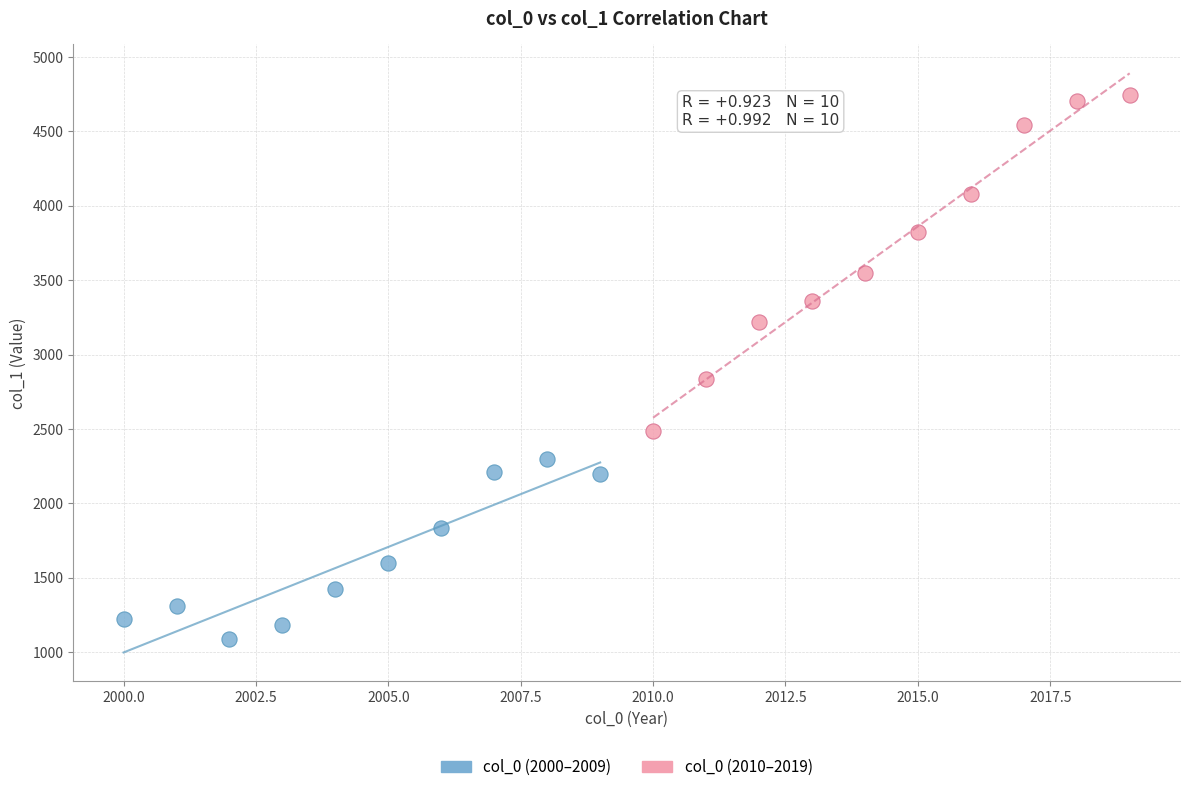

Which series reaches the maximum Y coordinate?

col_0 (2010–2019)